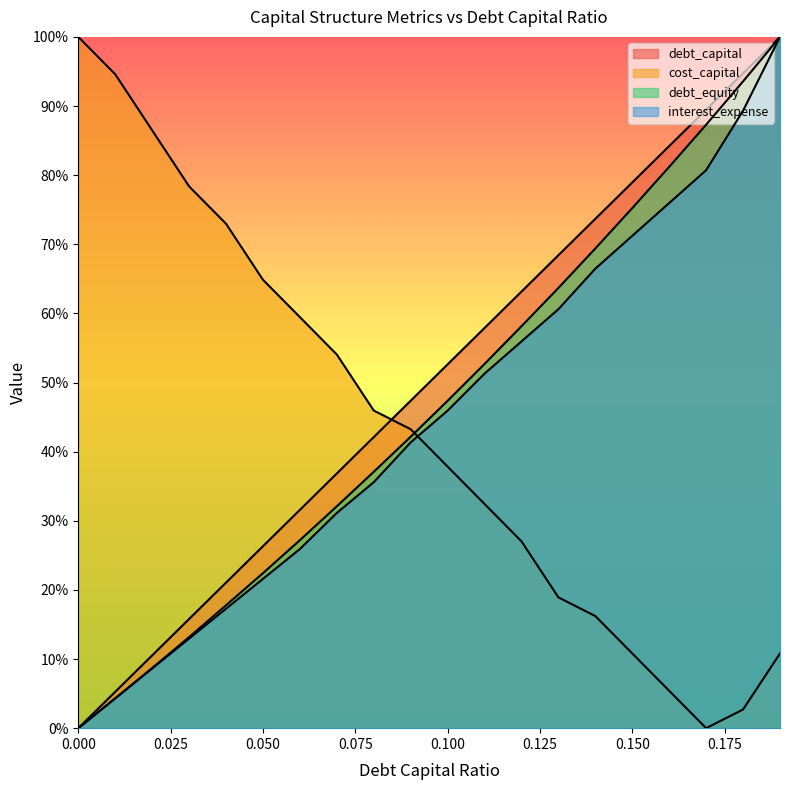

List the labels in order of debt_equity value, largest first.

0.19, 0.18, 0.17, 0.16, 0.15, 0.14, 0.13, 0.12, 0.11, 0.1, 0.09, 0.08, 0.07, 0.06, 0.05, 0.04, 0.03, 0.02, 0.01, 0.0